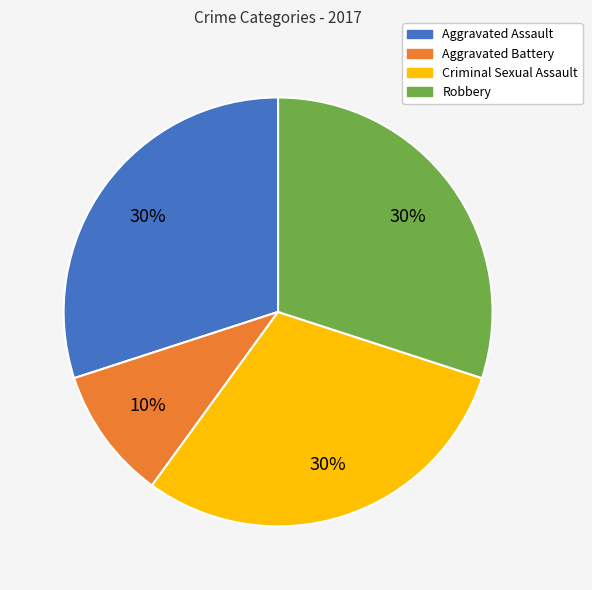

To the nearest percent, what percentage of the pie is Robbery?

30%